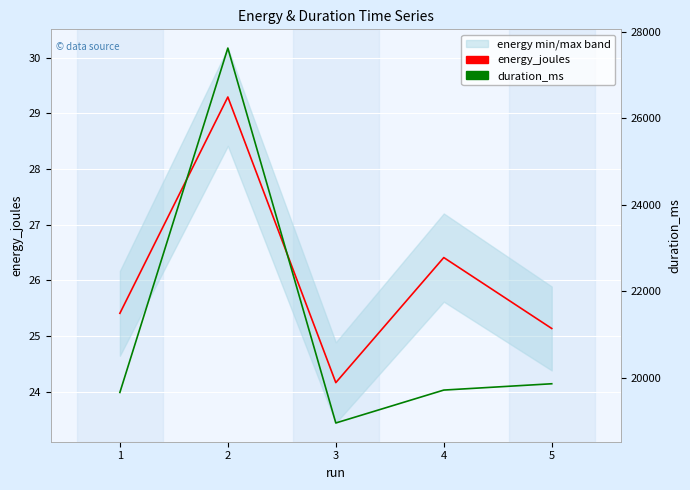

How many lines are shown in the chart?

2